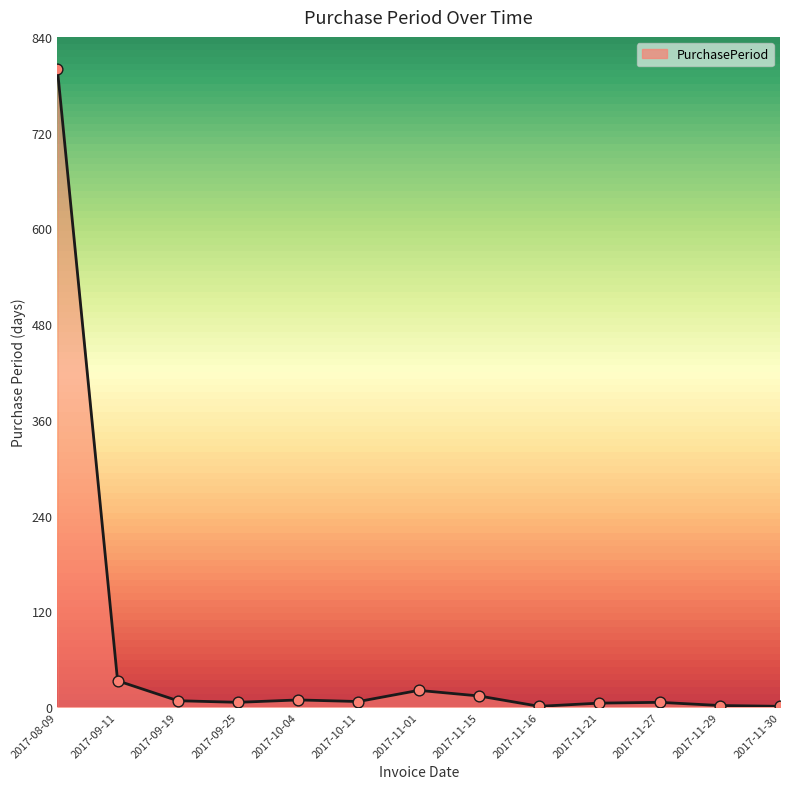

What is the change in value from 2017-11-27 to 2017-11-30?

-5